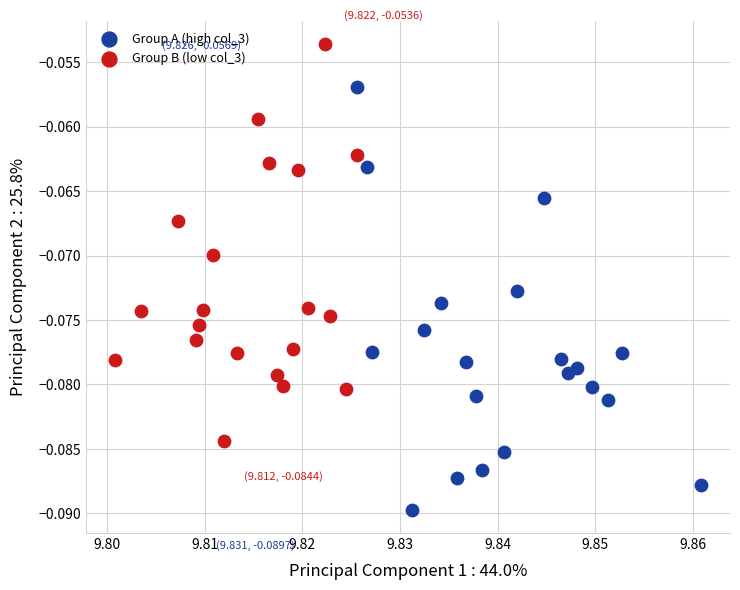

Which series has the widest spread of Y values?

Group A (high col_3)